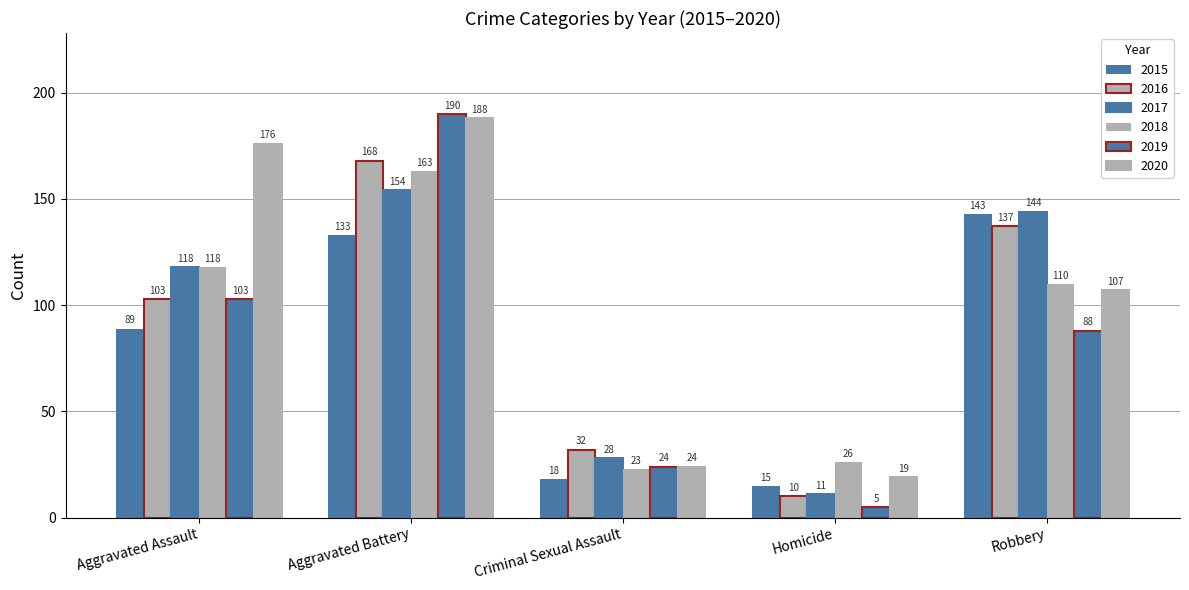

How many series are shown in this chart?

6